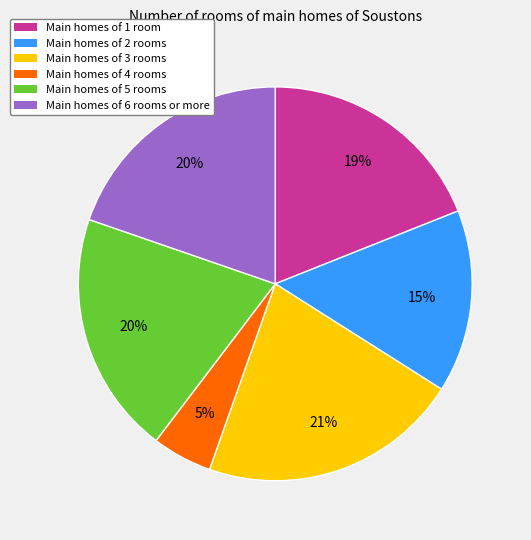

Which slice is the largest?

Main homes of 3 rooms